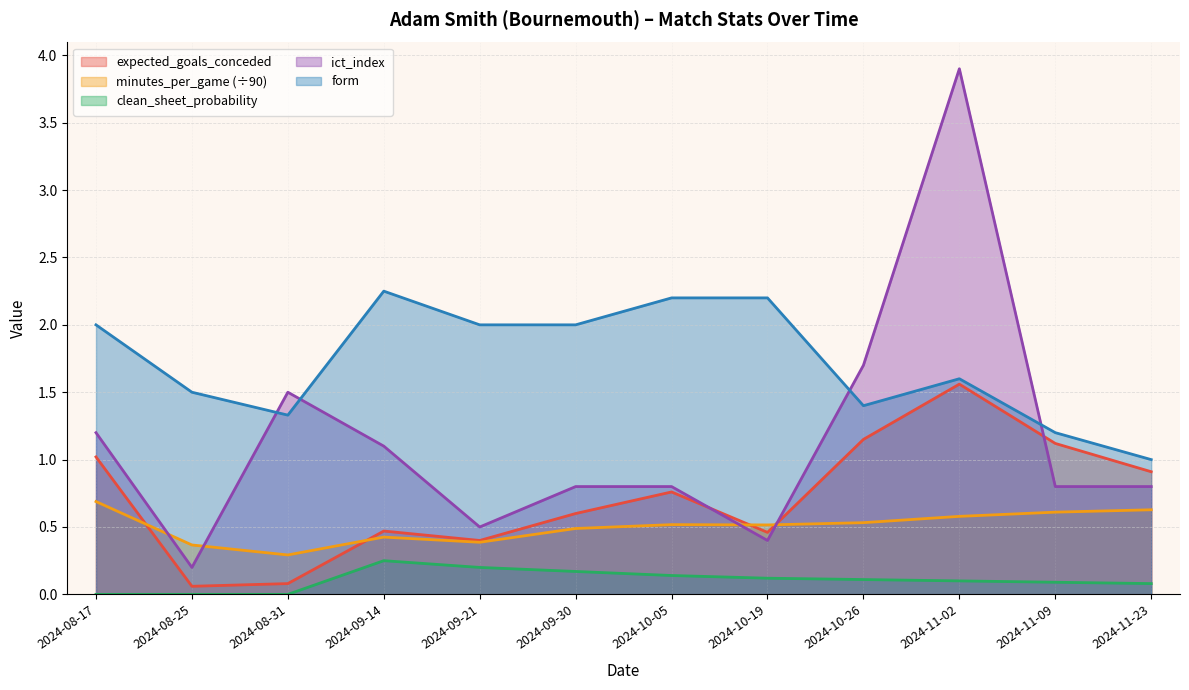

Reading right to left, extract all data points from this chart.

expected_goals_conceded: 2024-11-23=0.9	2024-11-09=1.1	2024-11-02=1.6	2024-10-26=1.1	2024-10-19=0.5	2024-10-05=0.8	2024-09-30=0.6	2024-09-21=0.4	2024-09-14=0.5	2024-08-31=0.1	2024-08-25=0.1	2024-08-17=1.0
minutes_per_game: 2024-11-23=0.6	2024-11-09=0.6	2024-11-02=0.6	2024-10-26=0.5	2024-10-19=0.5	2024-10-05=0.5	2024-09-30=0.5	2024-09-21=0.4	2024-09-14=0.4	2024-08-31=0.3	2024-08-25=0.4	2024-08-17=0.7
clean_sheet_probability: 2024-11-23=0.1	2024-11-09=0.1	2024-11-02=0.1	2024-10-26=0.1	2024-10-19=0.1	2024-10-05=0.1	2024-09-30=0.2	2024-09-21=0.2	2024-09-14=0.2	2024-08-31=0.0	2024-08-25=0.0	2024-08-17=0.0
ict_index: 2024-11-23=0.8	2024-11-09=0.8	2024-11-02=3.9	2024-10-26=1.7	2024-10-19=0.4	2024-10-05=0.8	2024-09-30=0.8	2024-09-21=0.5	2024-09-14=1.1	2024-08-31=1.5	2024-08-25=0.2	2024-08-17=1.2
form: 2024-11-23=1.0	2024-11-09=1.2	2024-11-02=1.6	2024-10-26=1.4	2024-10-19=2.2	2024-10-05=2.2	2024-09-30=2.0	2024-09-21=2.0	2024-09-14=2.2	2024-08-31=1.3	2024-08-25=1.5	2024-08-17=2.0